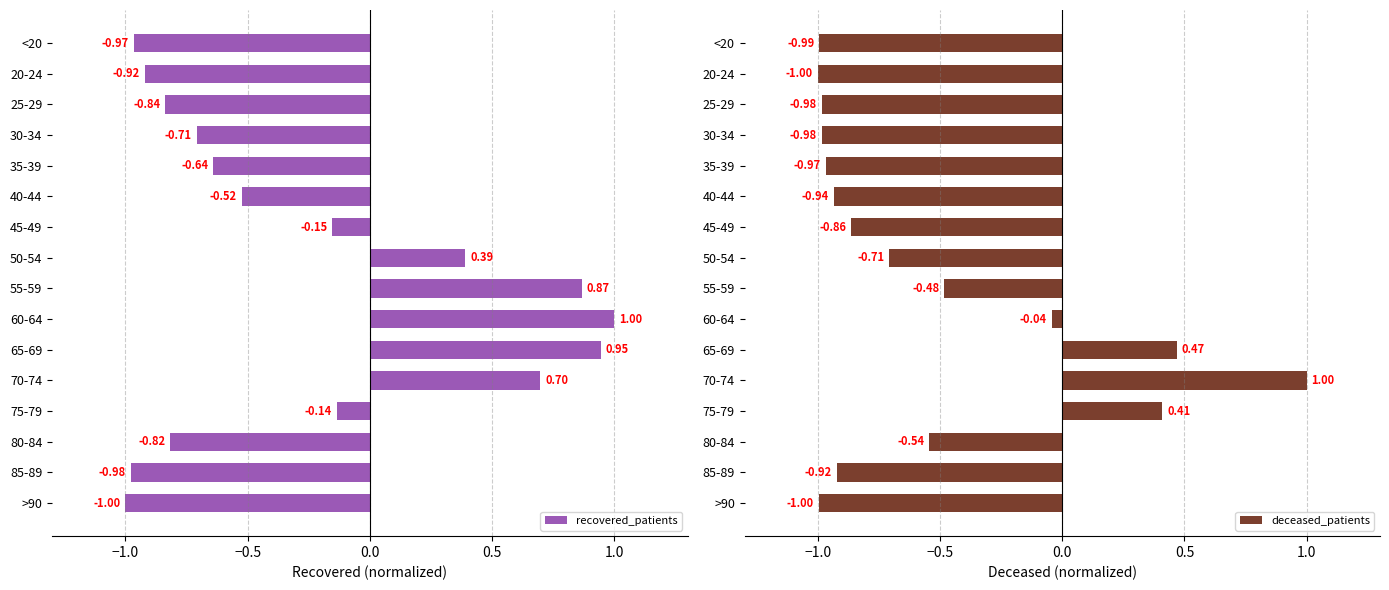

What is the sum of all recovered_patients values?

-3.8